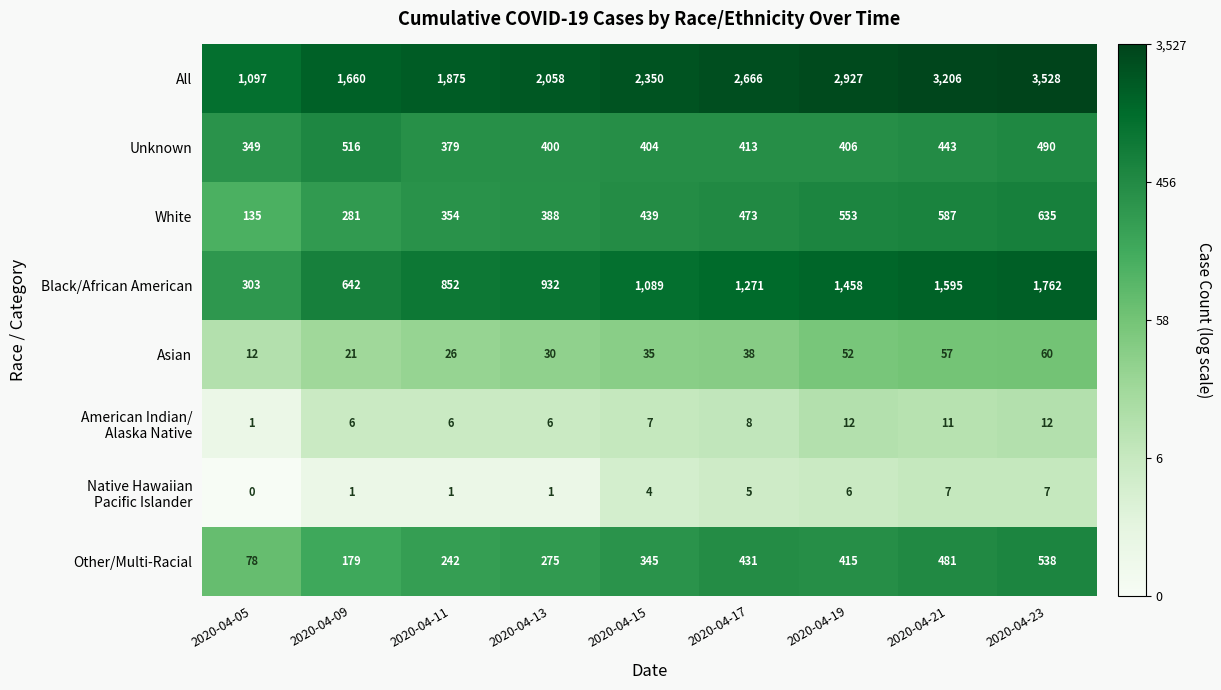

List the labels in order of Unknown value, smallest first.

2020-04-05, 2020-04-11, 2020-04-13, 2020-04-15, 2020-04-19, 2020-04-17, 2020-04-21, 2020-04-23, 2020-04-09